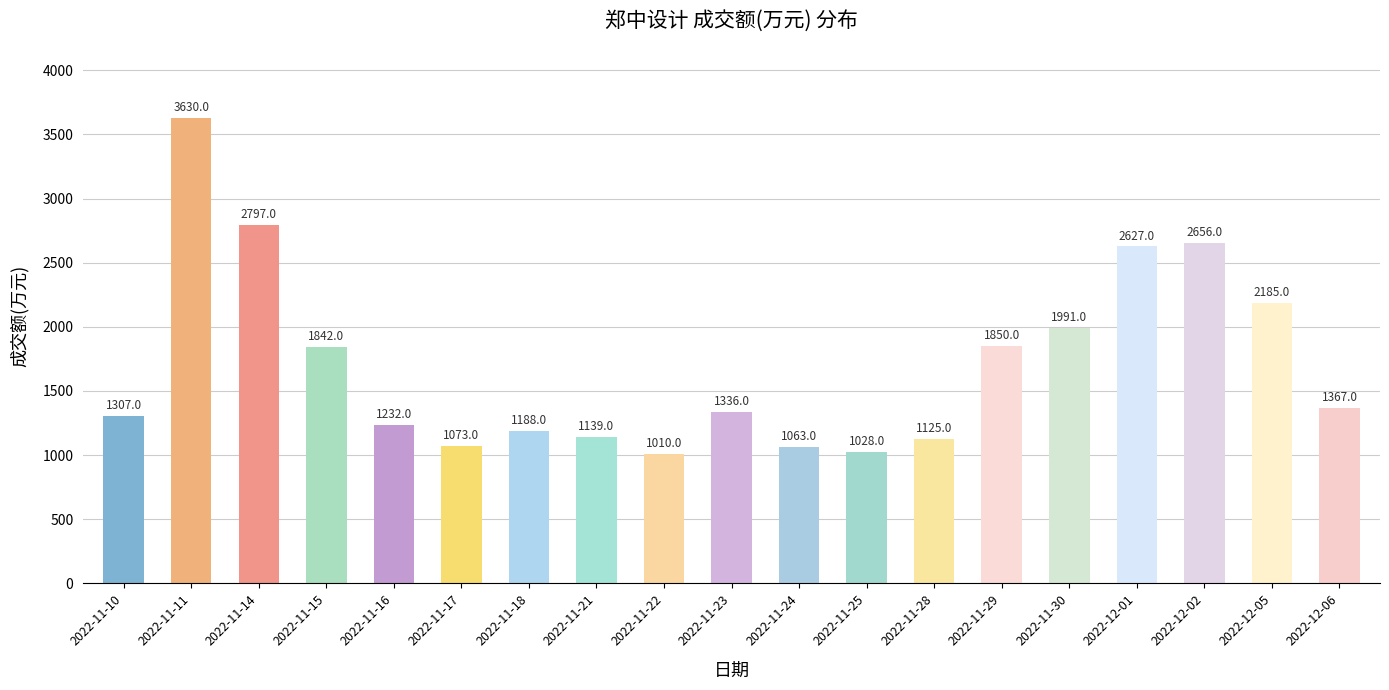

What is the label of the 15th bar from the left?

2022-11-30